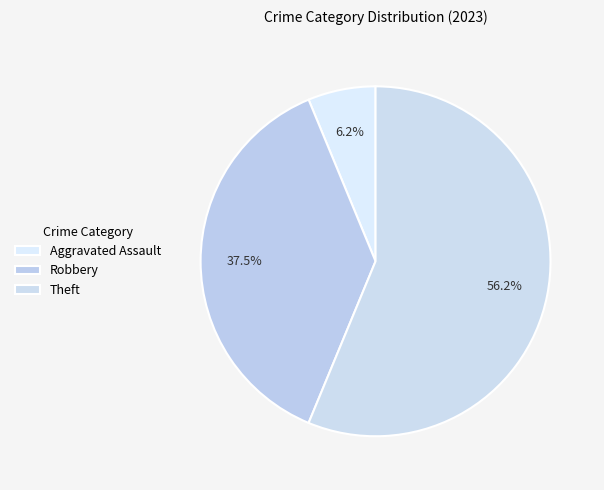

Count the number of slices in the pie.

3